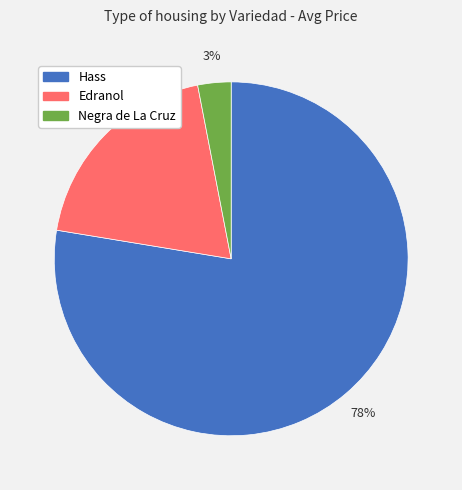

What is the smallest slice in the pie chart?

Negra de La Cruz